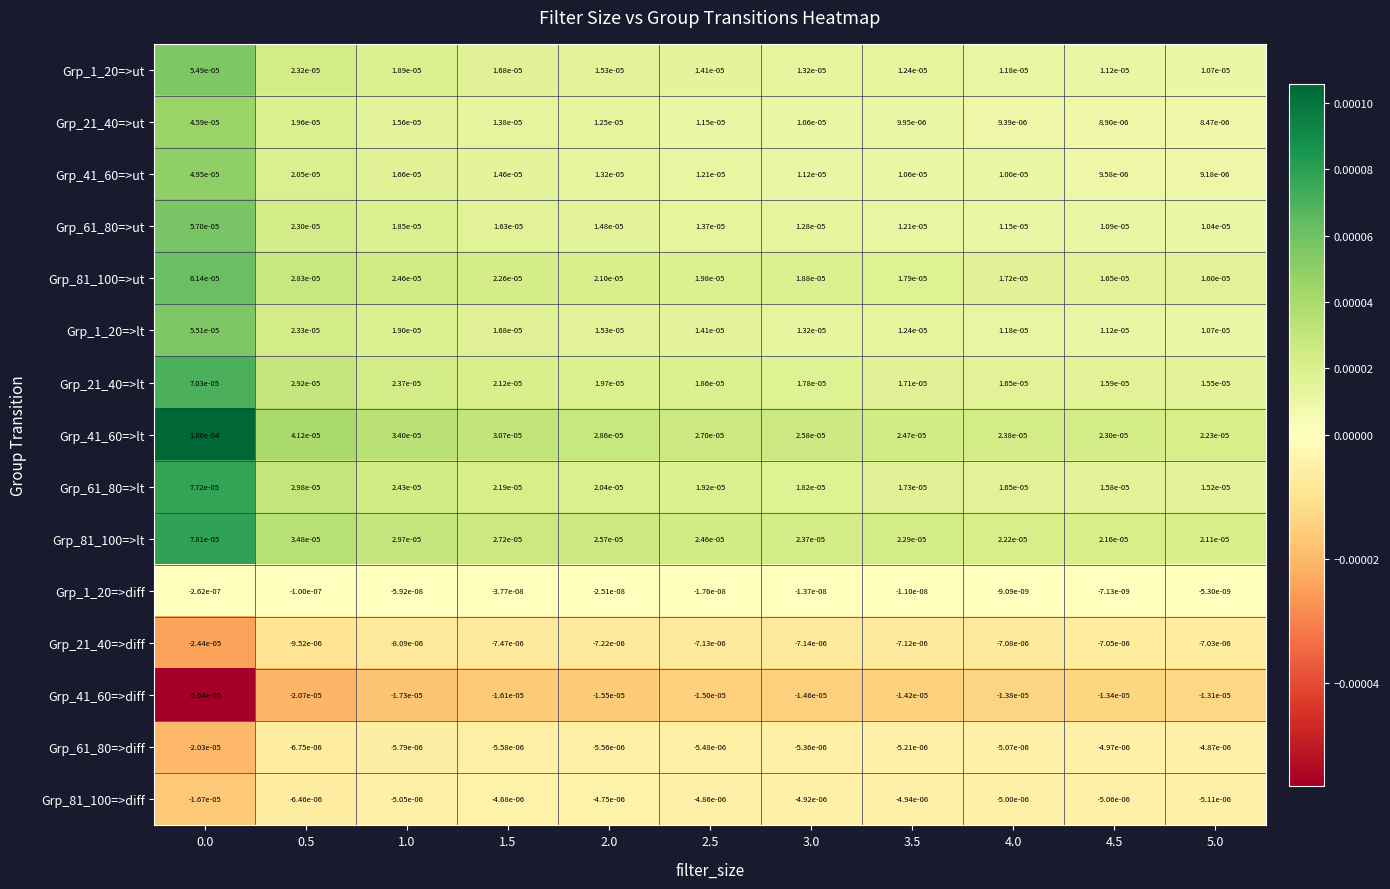

Rank the series at 1.0 from lowest to highest value.

Grp_41_60=>diff, Grp_21_40=>diff, Grp_61_80=>diff, Grp_81_100=>diff, Grp_1_20=>diff, Grp_21_40=>ut, Grp_41_60=>ut, Grp_61_80=>ut, Grp_1_20=>ut, Grp_1_20=>lt, Grp_21_40=>lt, Grp_61_80=>lt, Grp_81_100=>ut, Grp_81_100=>lt, Grp_41_60=>lt